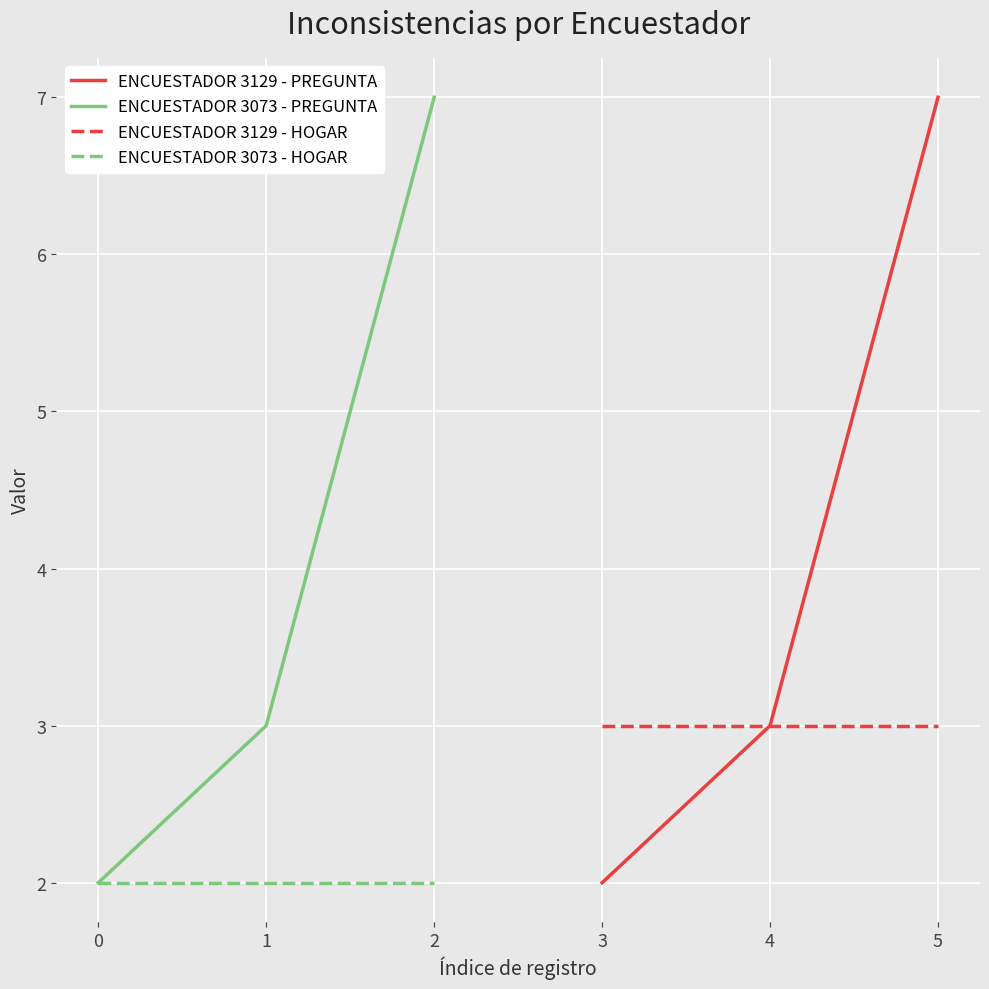

The value of ENCUESTADOR 3129 - HOGAR at 5 is 3. True or false?

True